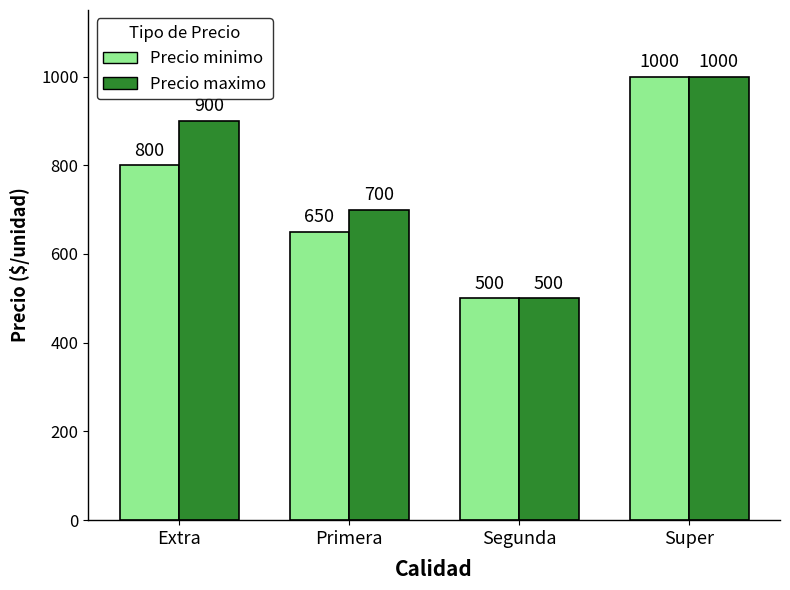

Where is Precio minimo nearest to the value 750?

Extra